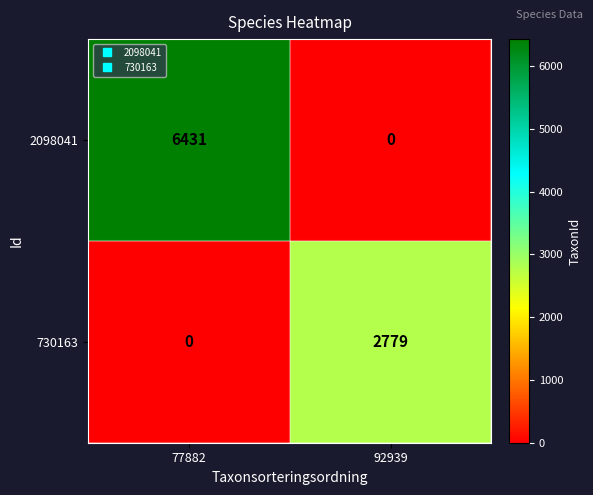

Reading left to right, transcribe all the data shown in this chart.

2098041: 6431	0
730163: 0	2779